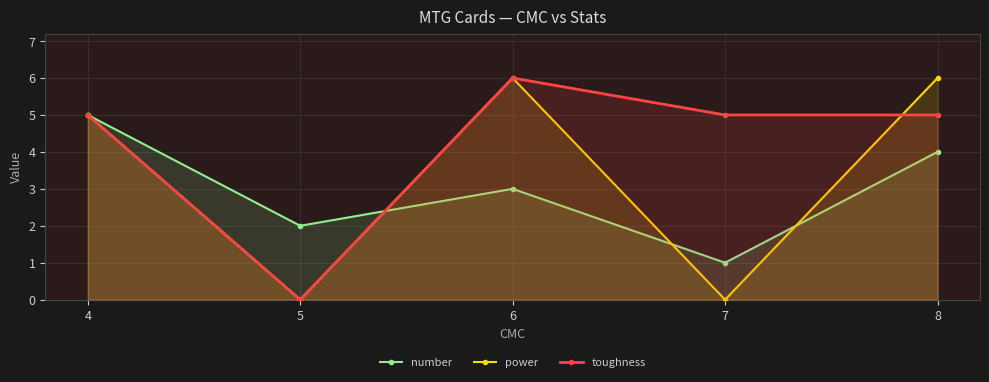

Count the number of data series in this chart.

3